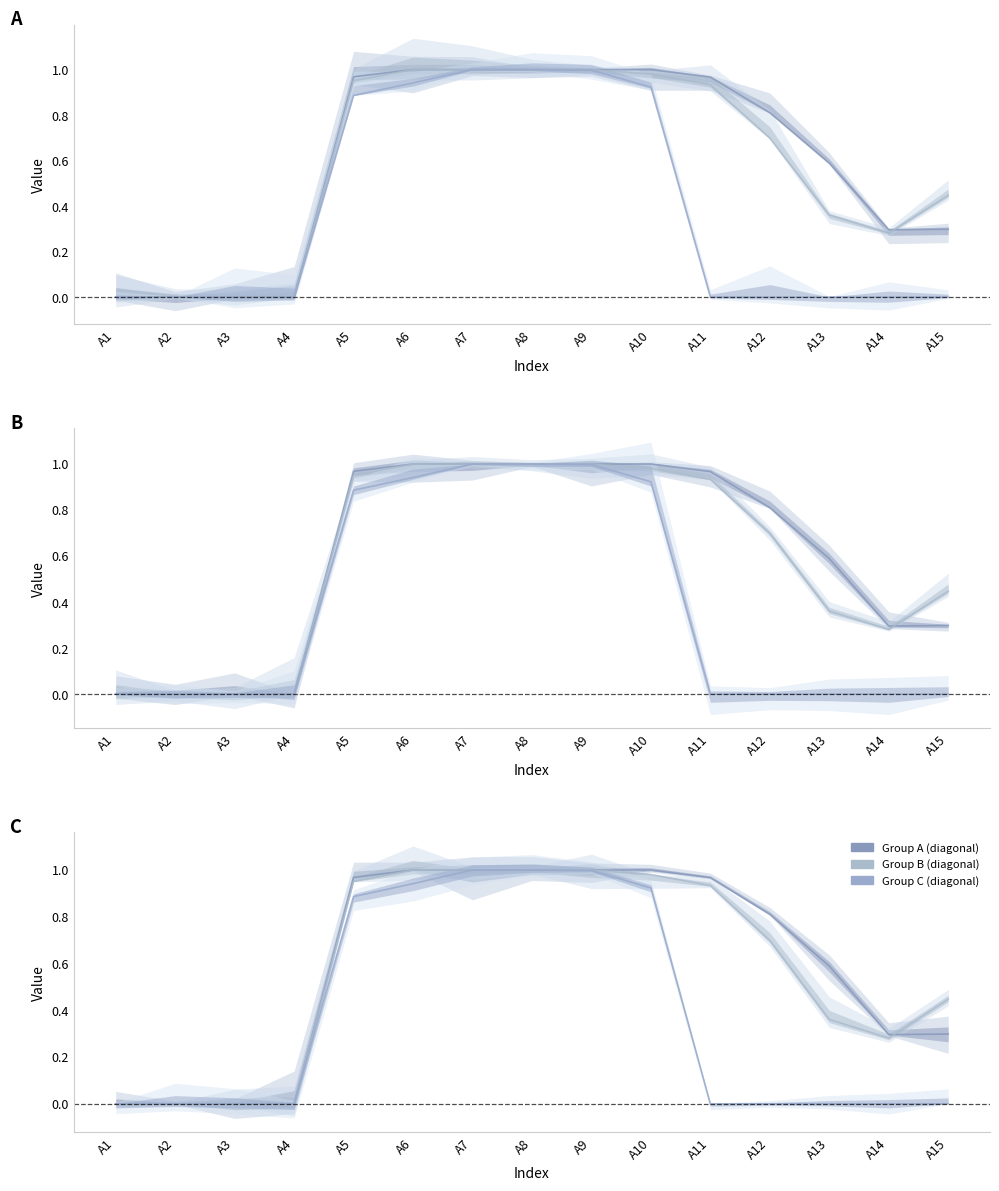

True or false: Group A (diagonal) and Group C (diagonal) cross at least once.

False